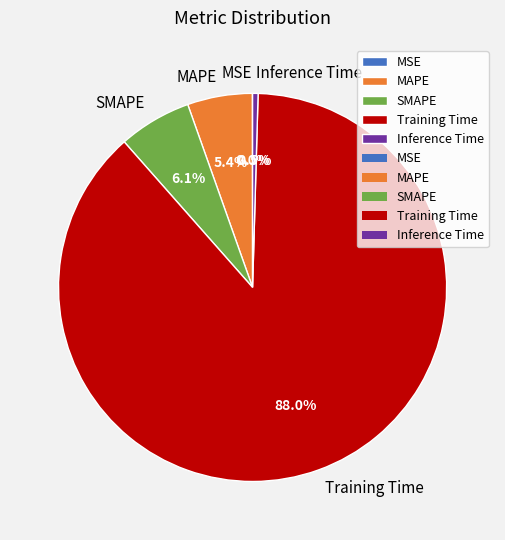

Does Training Time represent more than half of the total?

Yes